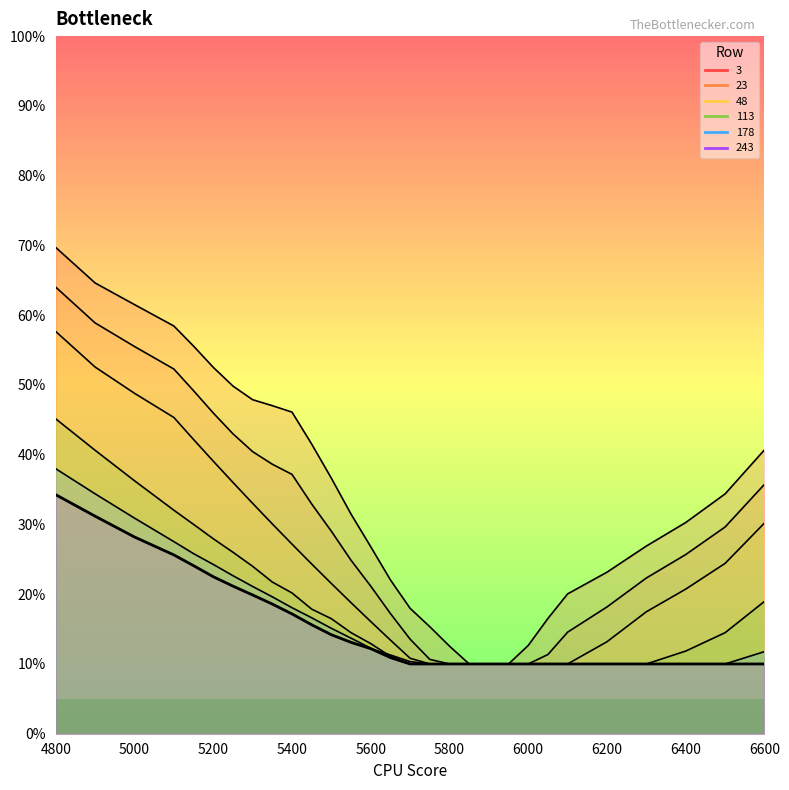

Between 6100 and 6200, which series saw the biggest shift?

23